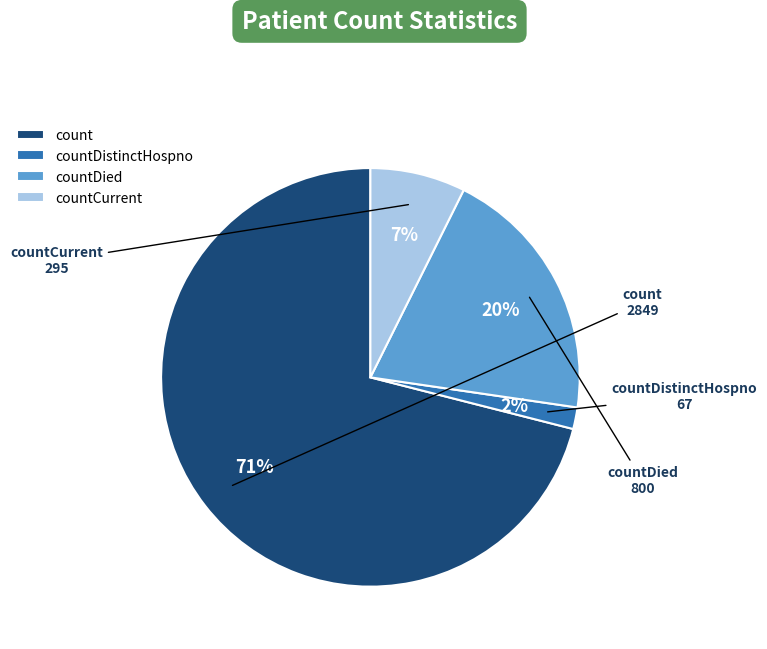

Do countDistinctHospno and countDied together represent more than half of the pie?

No